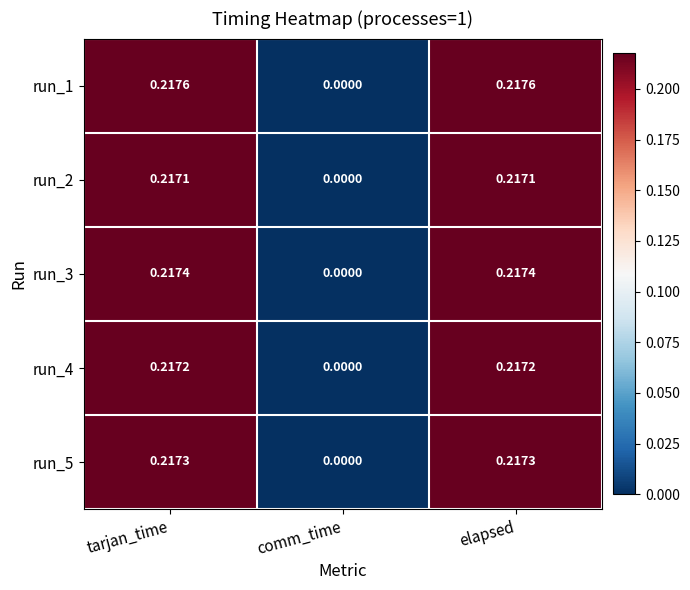

Count the number of categories in the chart.

3